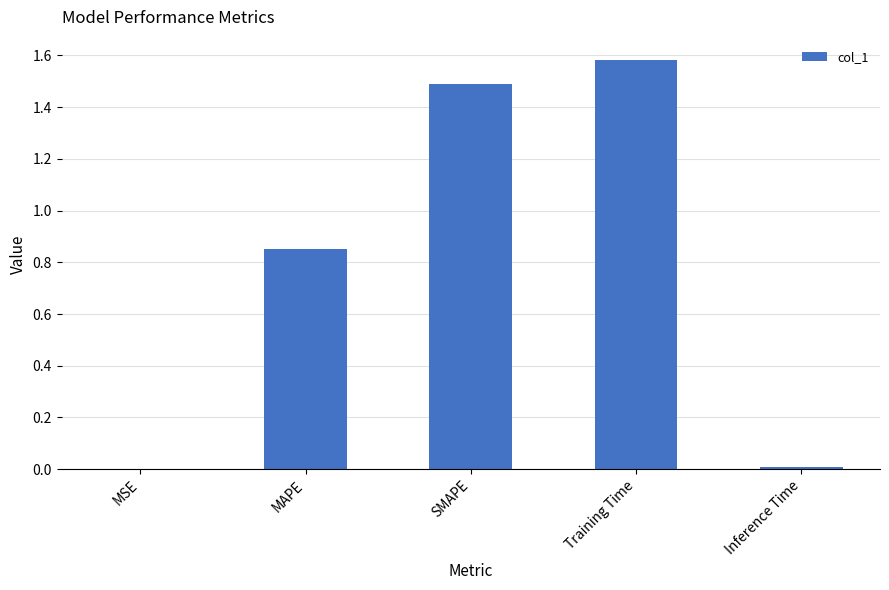

What is the sum of the values at SMAPE and Training Time?

3.1